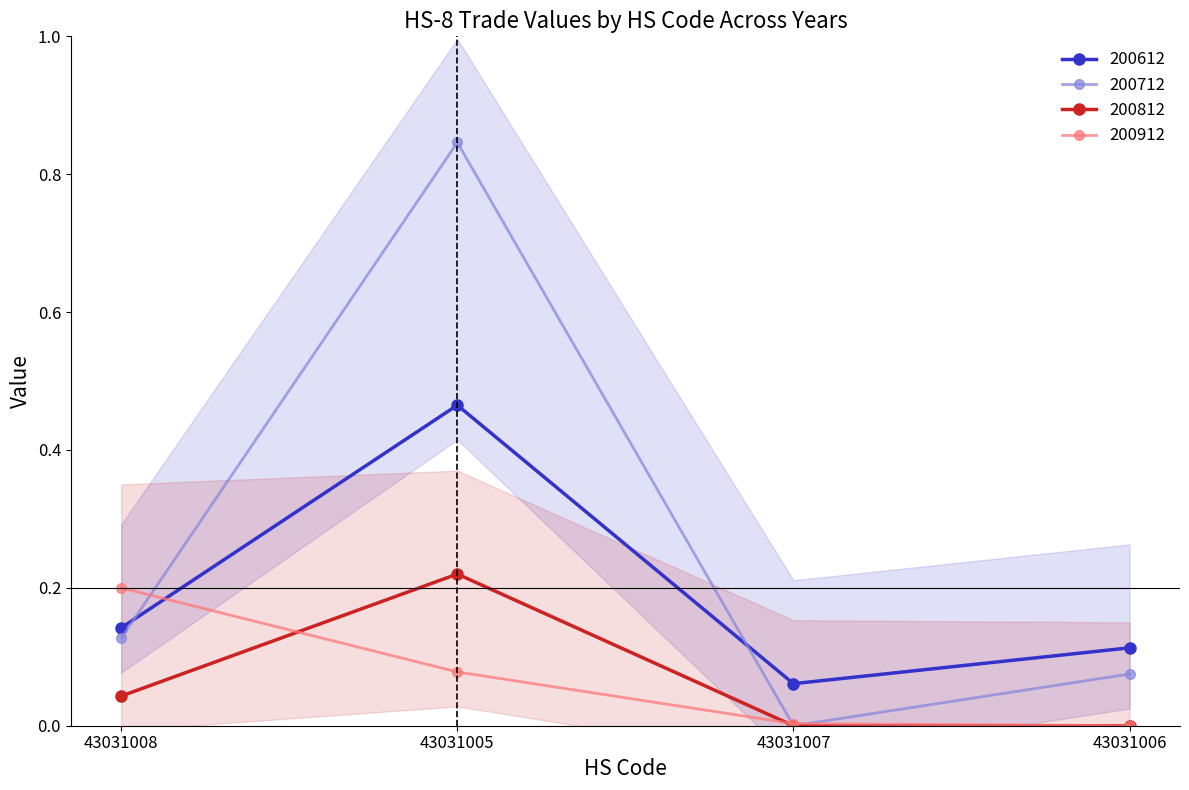

What position from the right is 43031006?

1